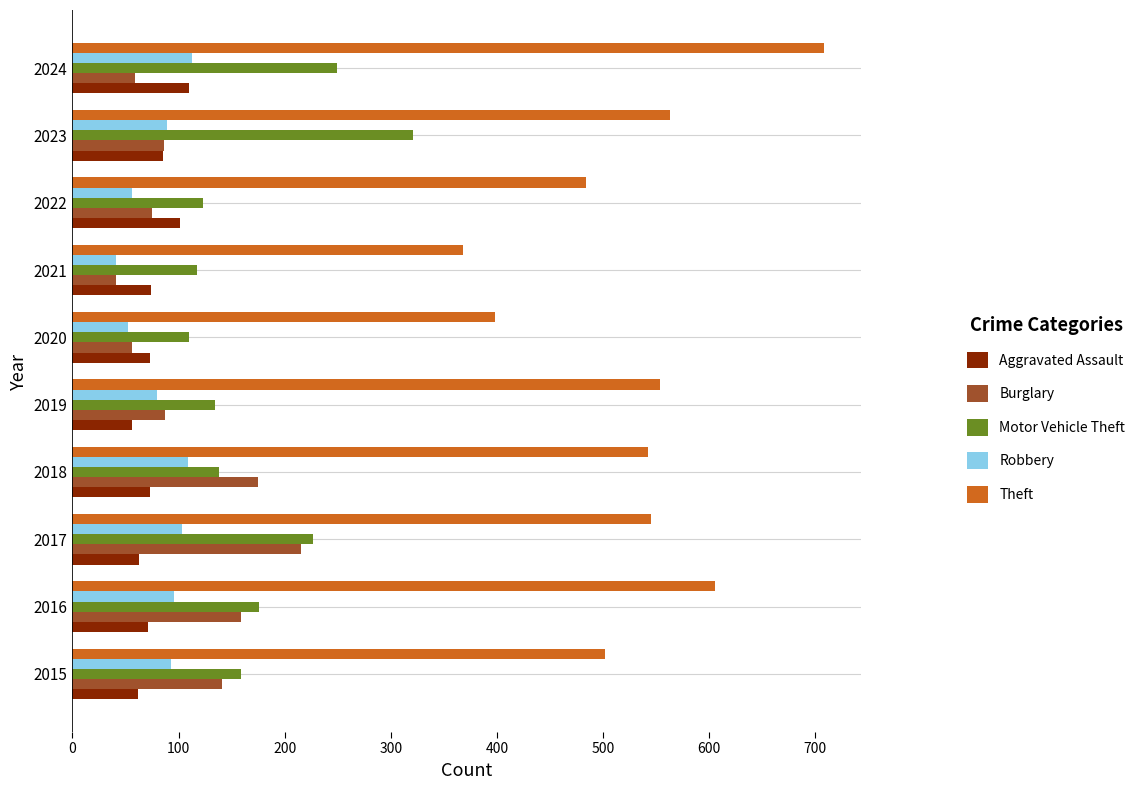

Count the number of data series in this chart.

5